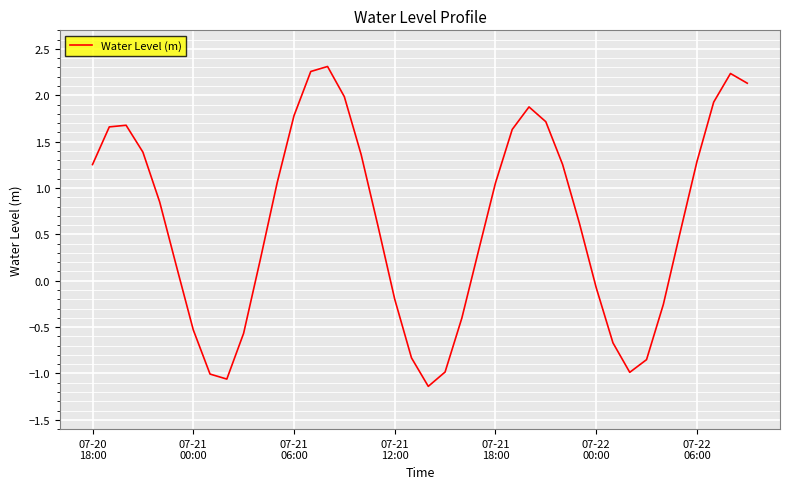

What is the minimum value shown in the chart?

-1.1